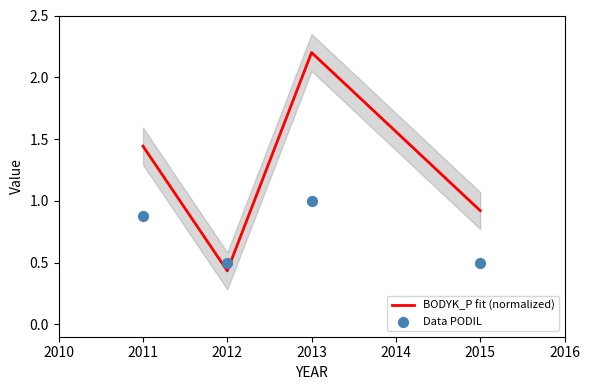

What are all the series names shown in the legend?

BODYK_P fit (normalized), Data PODIL